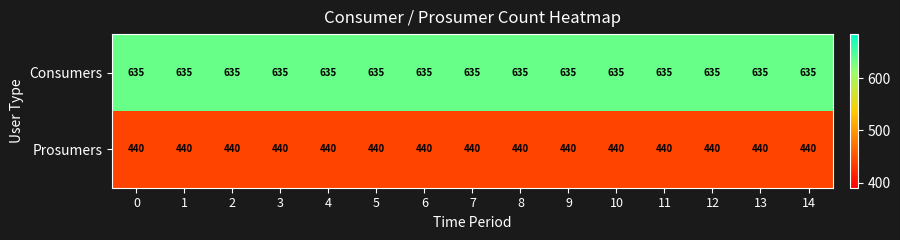

At how many categories does at least one series exceed 482?

15